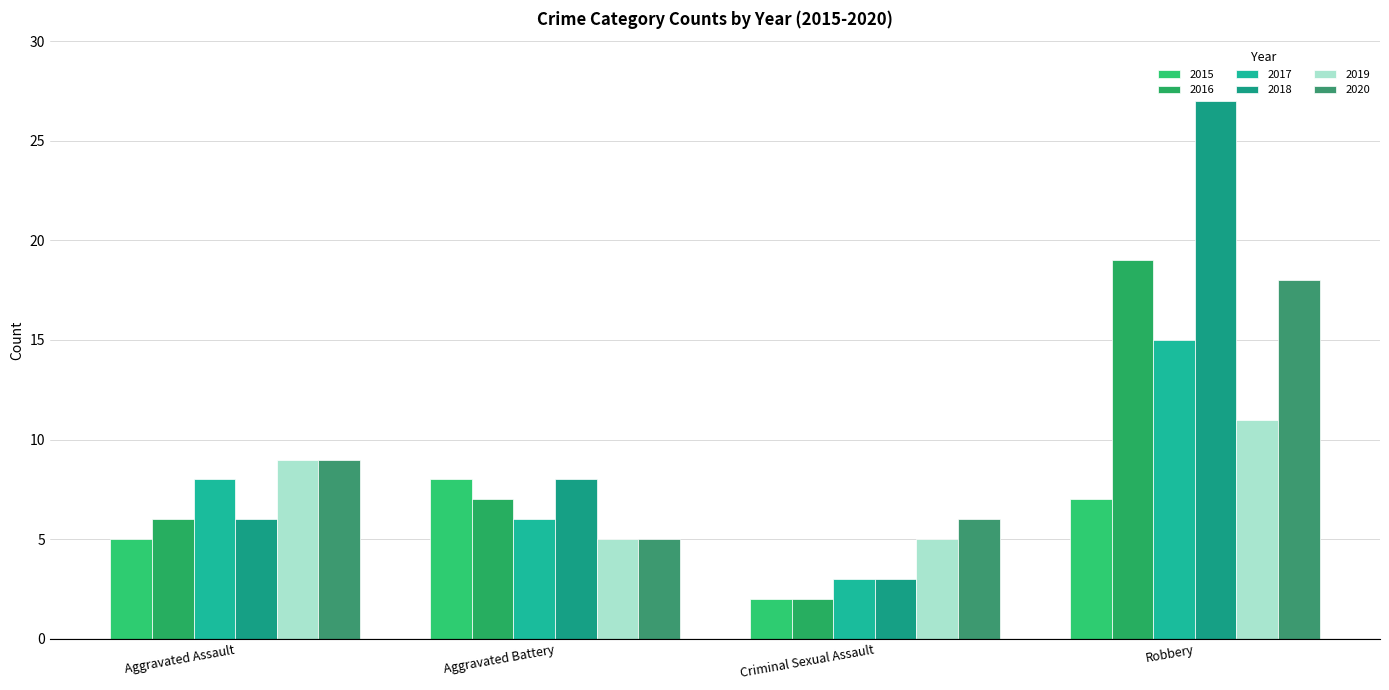

At which label does 2016 reach its peak?

Robbery